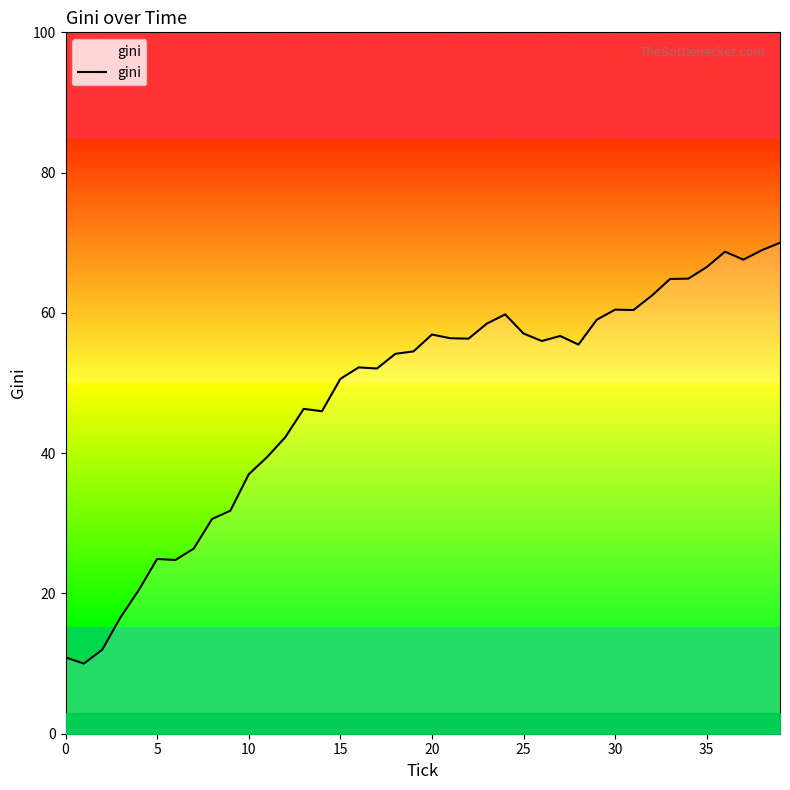

What is the smallest value displayed?

10.0